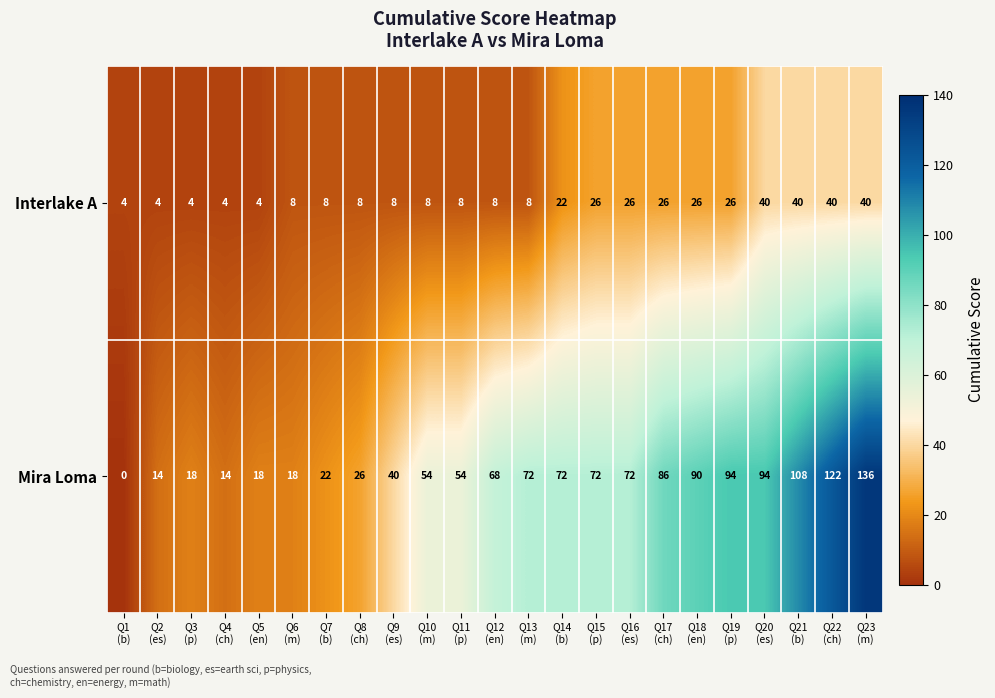

What is the spread (max minus min) of values at Q9
(es)?

32